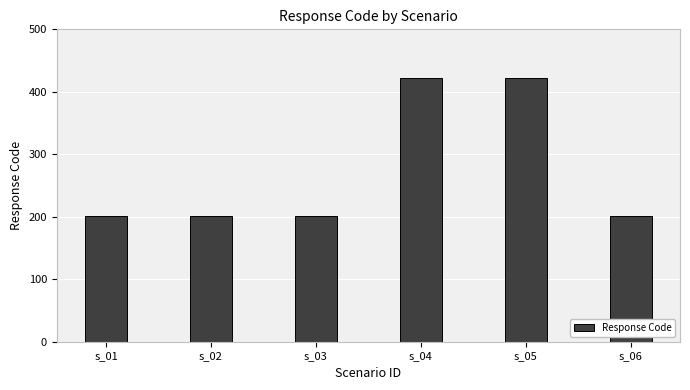

What is the average value?

275